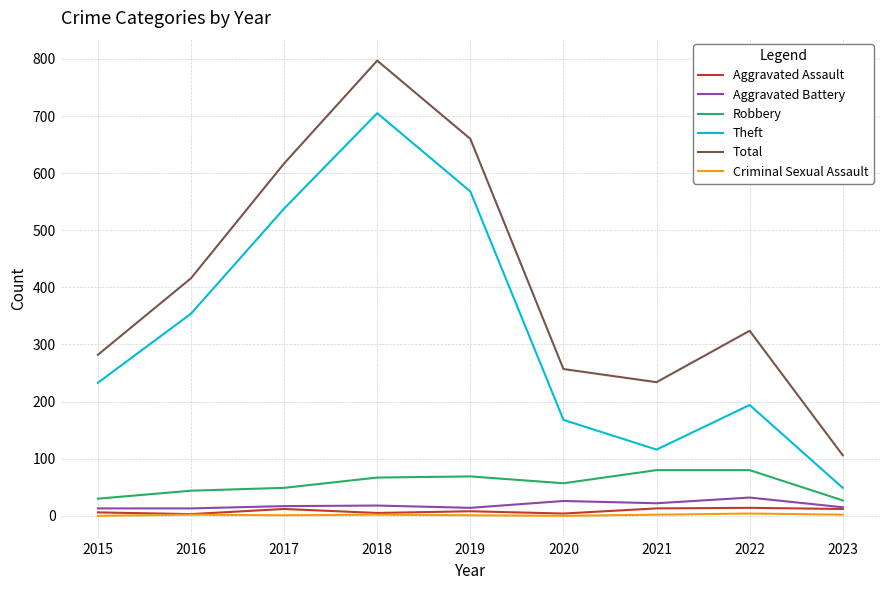

True or false: Theft and Aggravated Battery cross at least once.

False